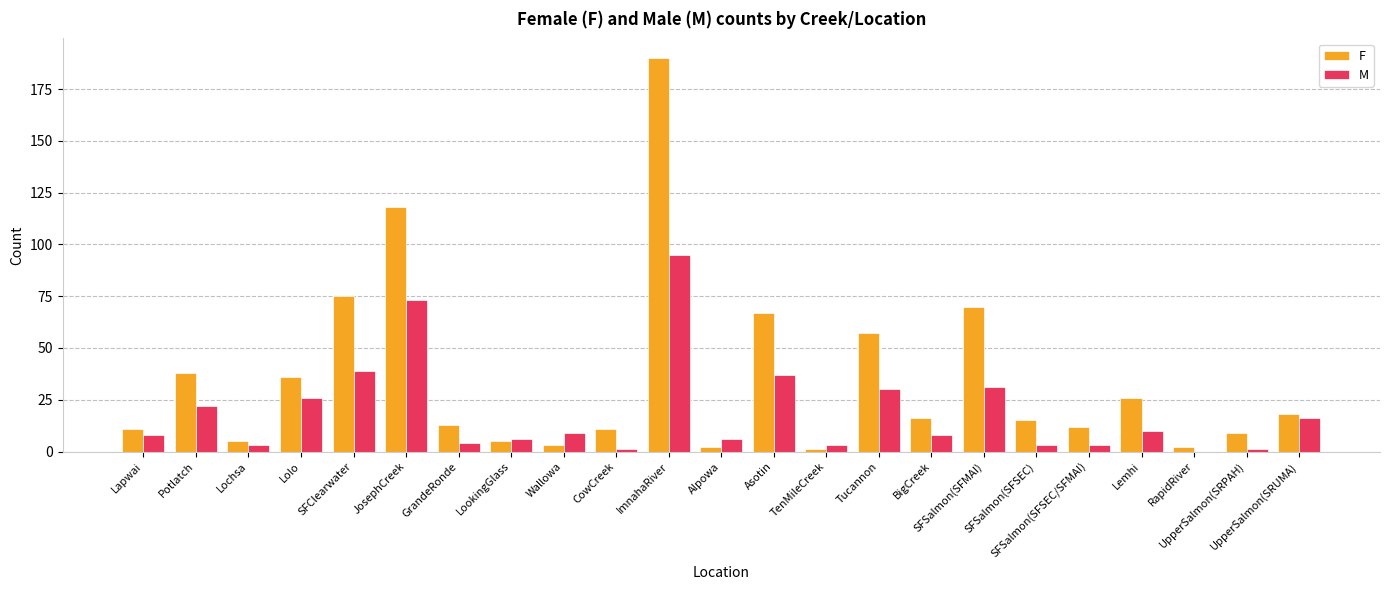

Which series changed the most between Wallowa and Tucannon?

F